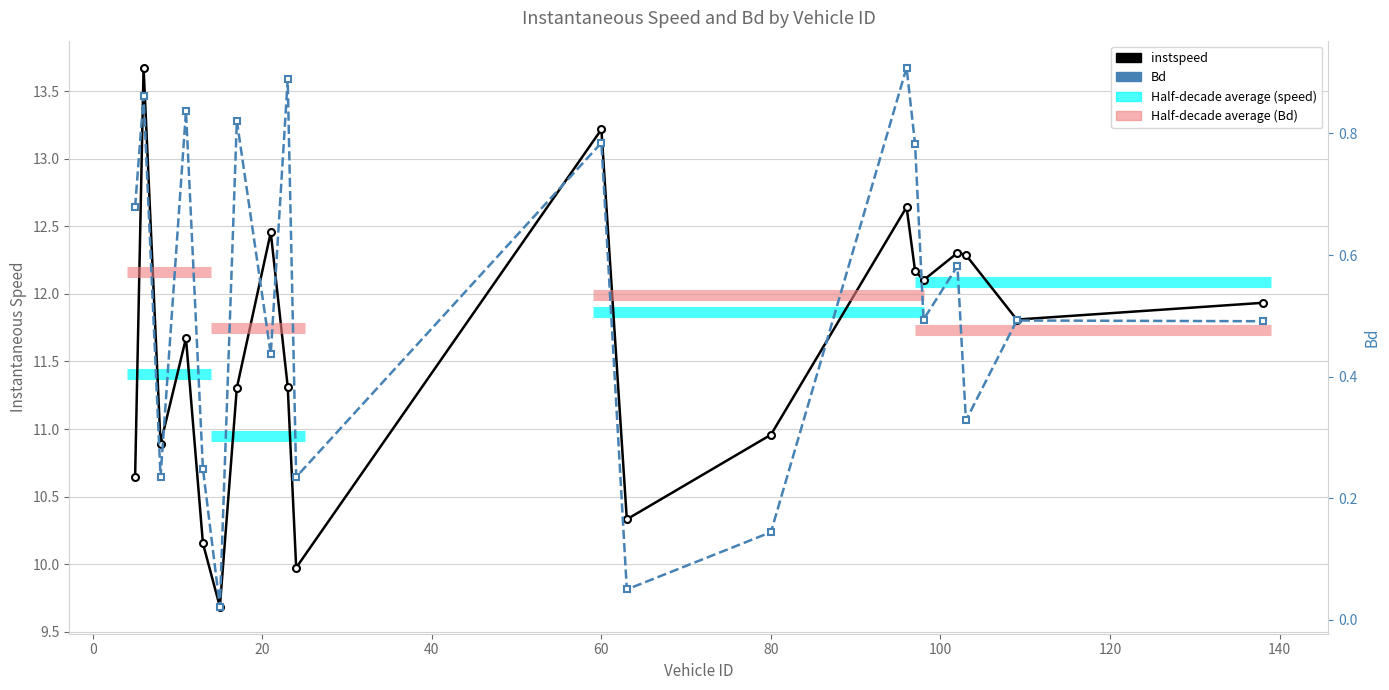

What is the value of the Bd point at the 5th from the left?

0.2